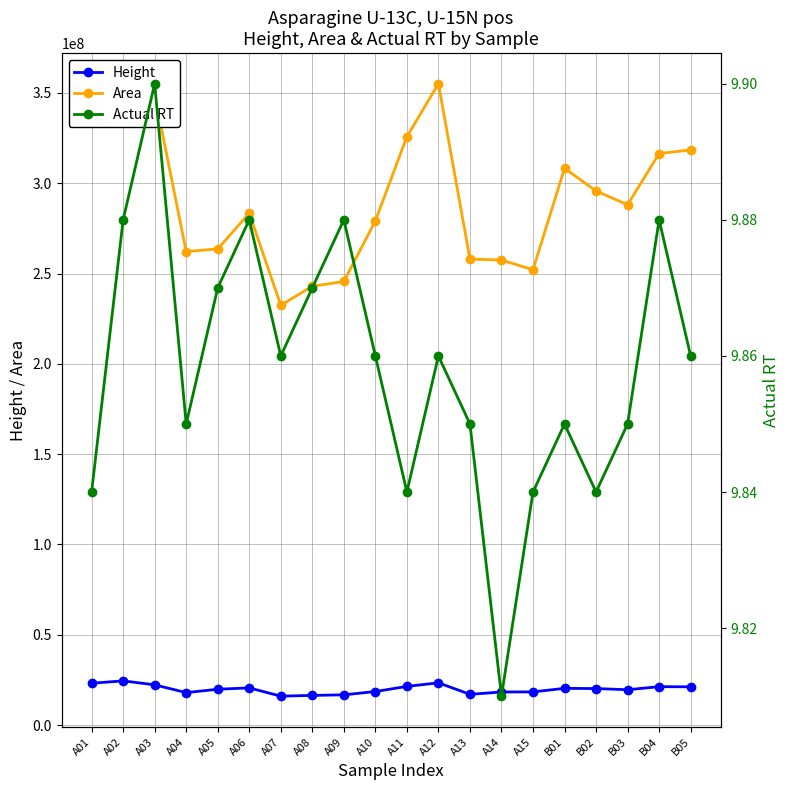

What is the label of the 12th point from the right?

A09